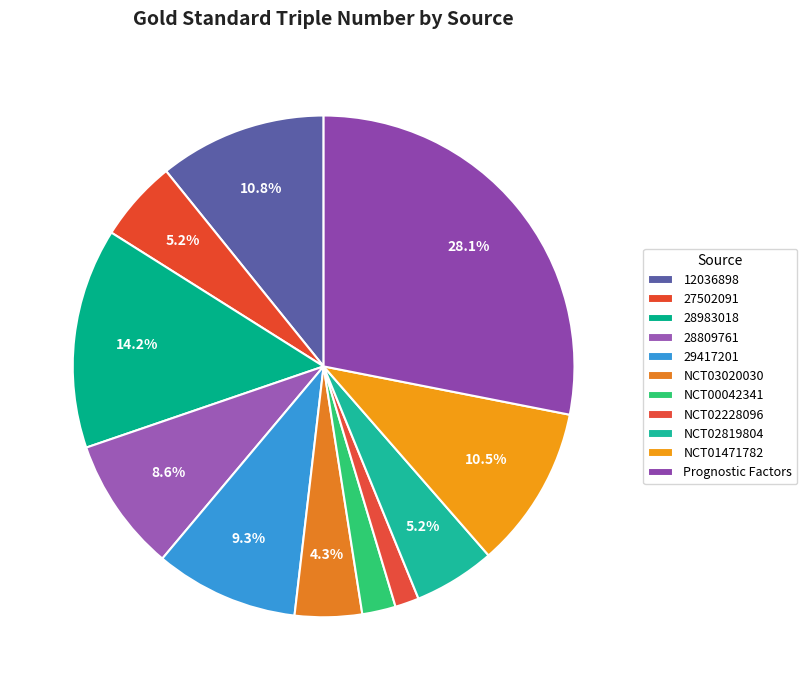

Is it true that NCT02819804 is 5% of the pie?

True